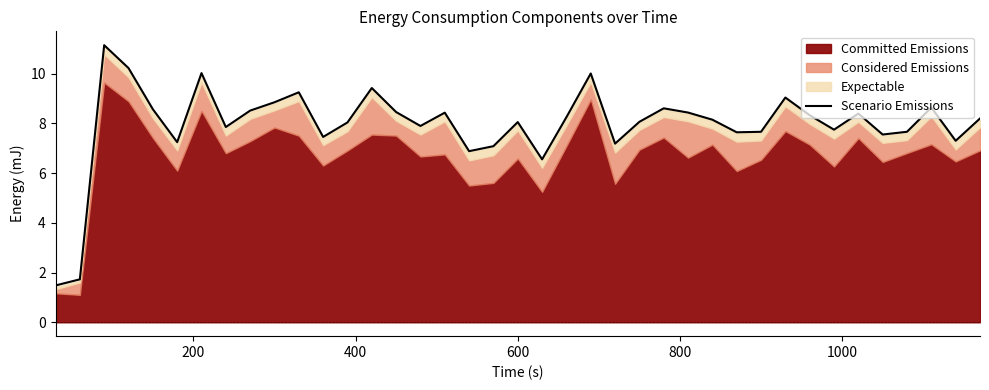

True or false: there are more than 1 points higher than both neighbors.

True